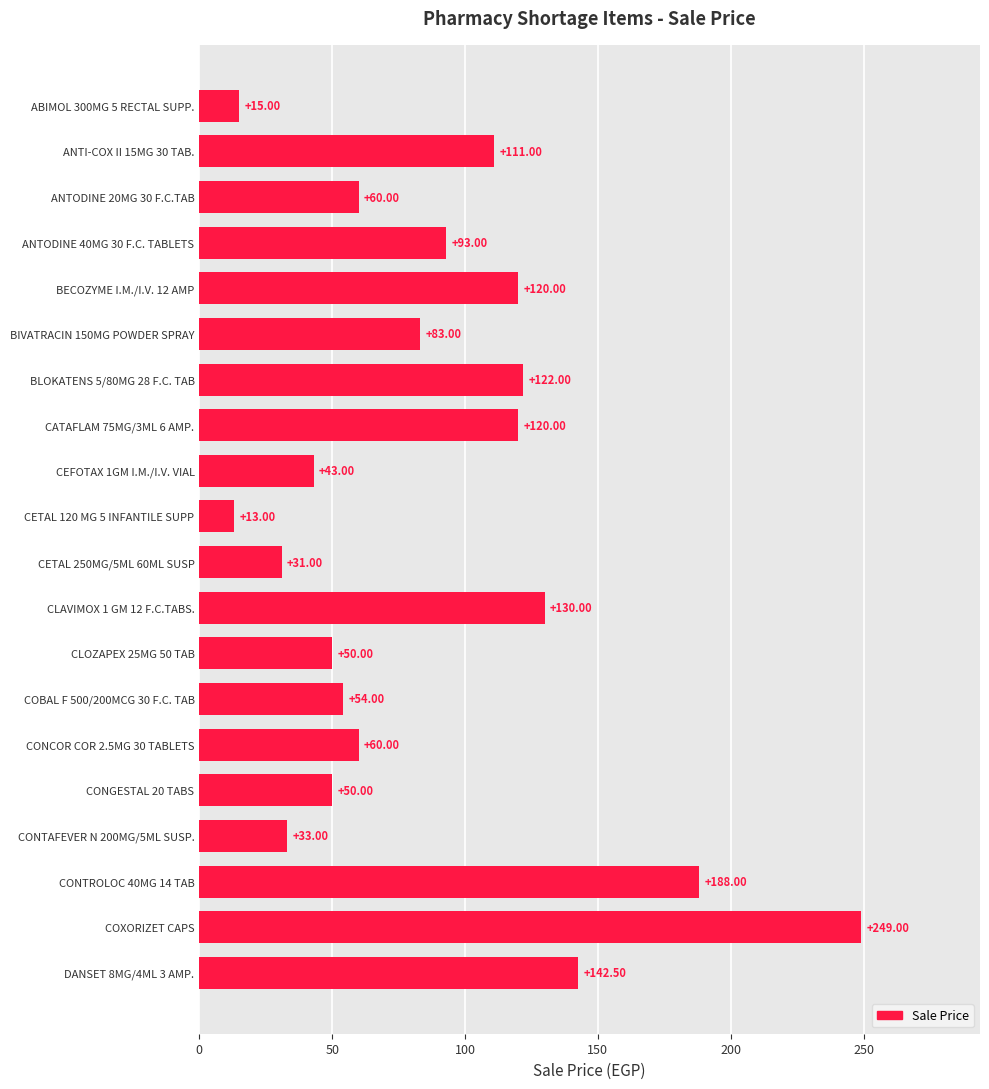

What is the greatest value displayed?

249.0